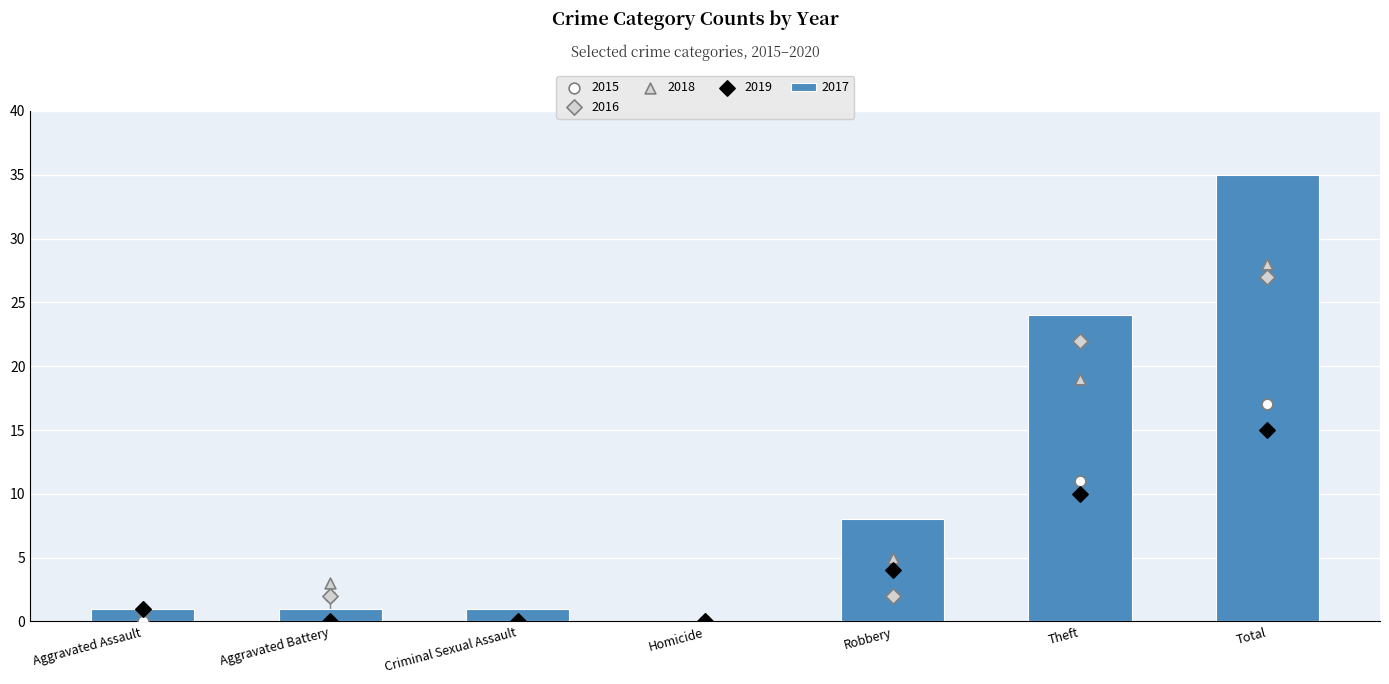

What is the total value across all series at Theft?

86